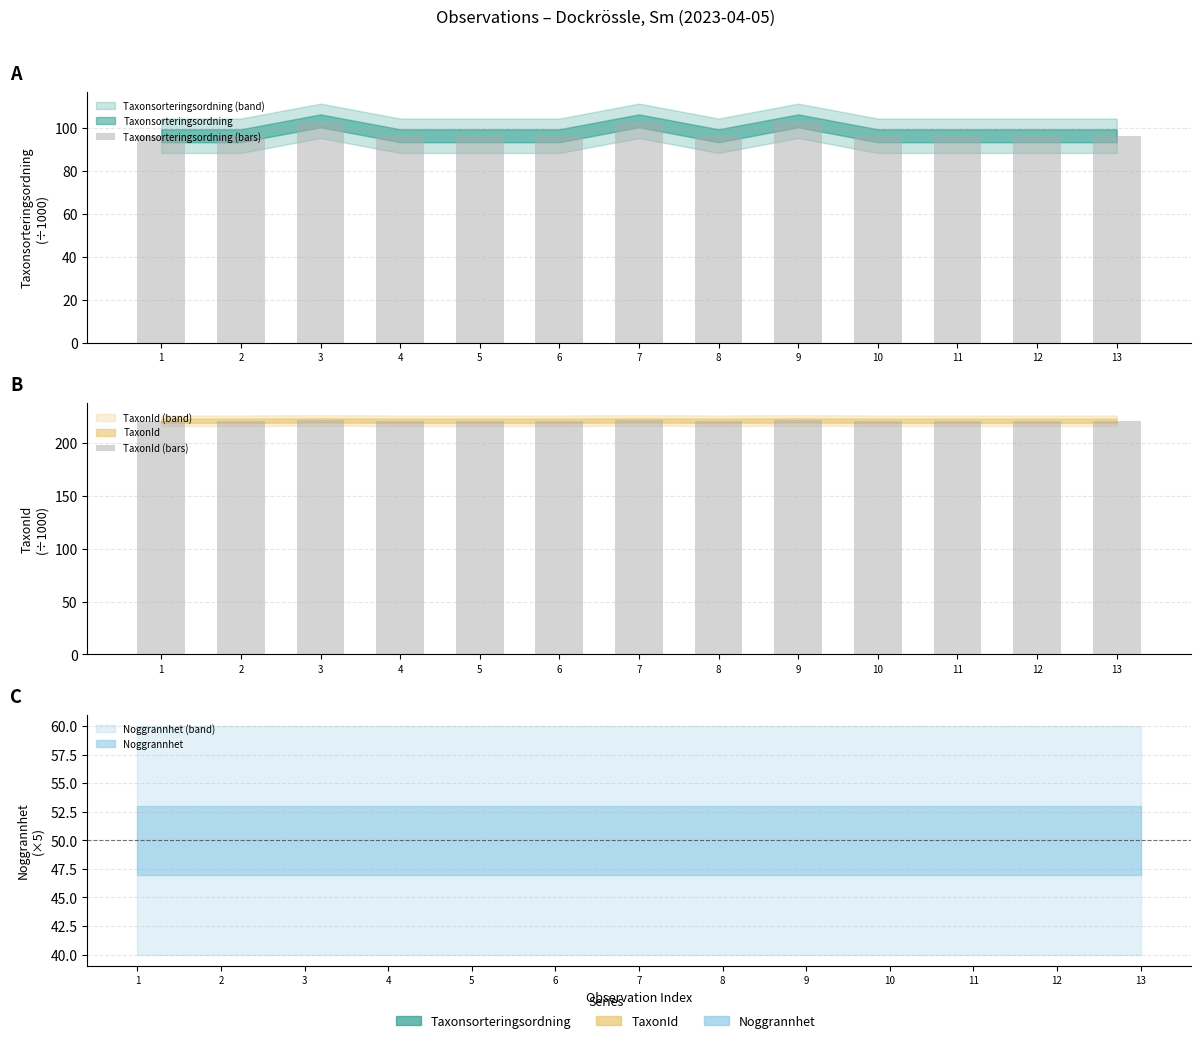

Reading left to right, list all the values displayed in this chart.

Taxonsorteringsordning (bars): 96.3	96.3	103.3	96.3	96.3	96.3	103.3	96.3	103.3	96.3	96.3	96.3	96.3
TaxonId (bars): 220.8	220.8	221.1	220.8	220.8	220.8	221.1	220.8	221.1	220.8	220.8	220.8	220.8